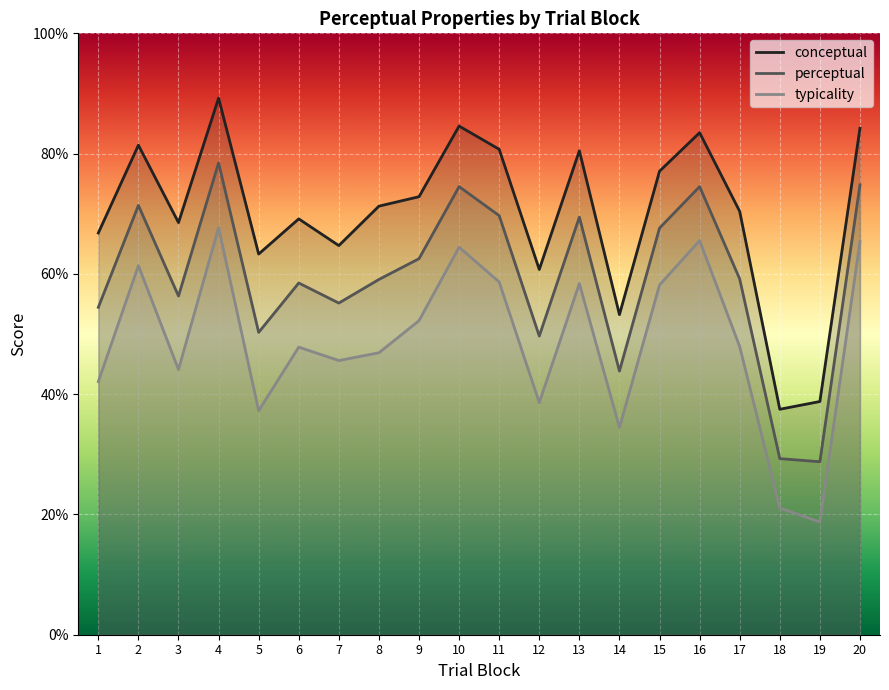

What is the total value across all series at 7?

165.4